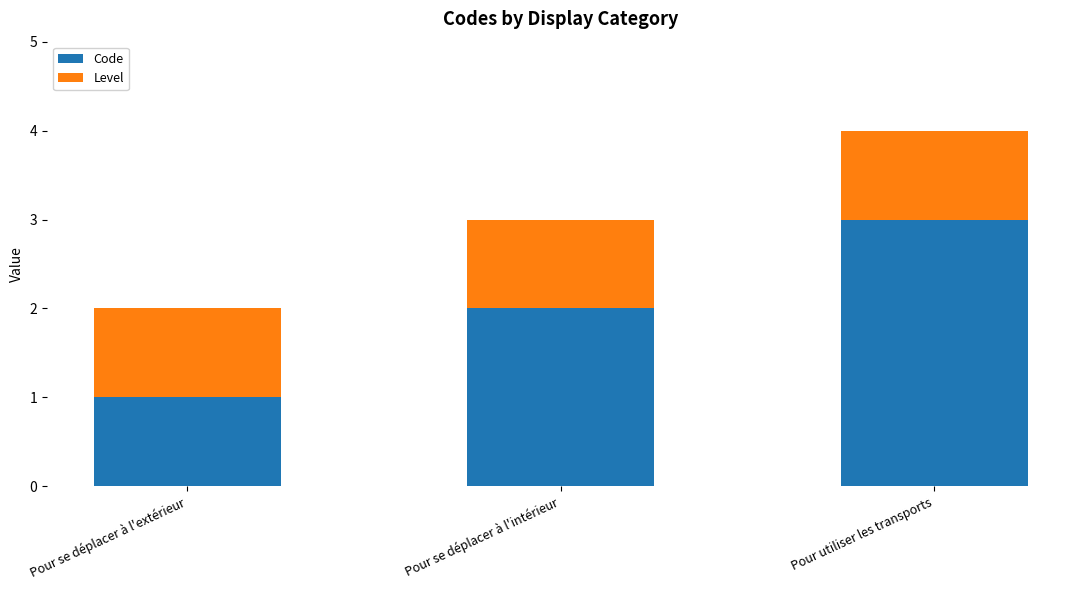

What is the sum of the Code values at Pour se déplacer à l'extérieur and Pour se déplacer à l'intérieur?

3